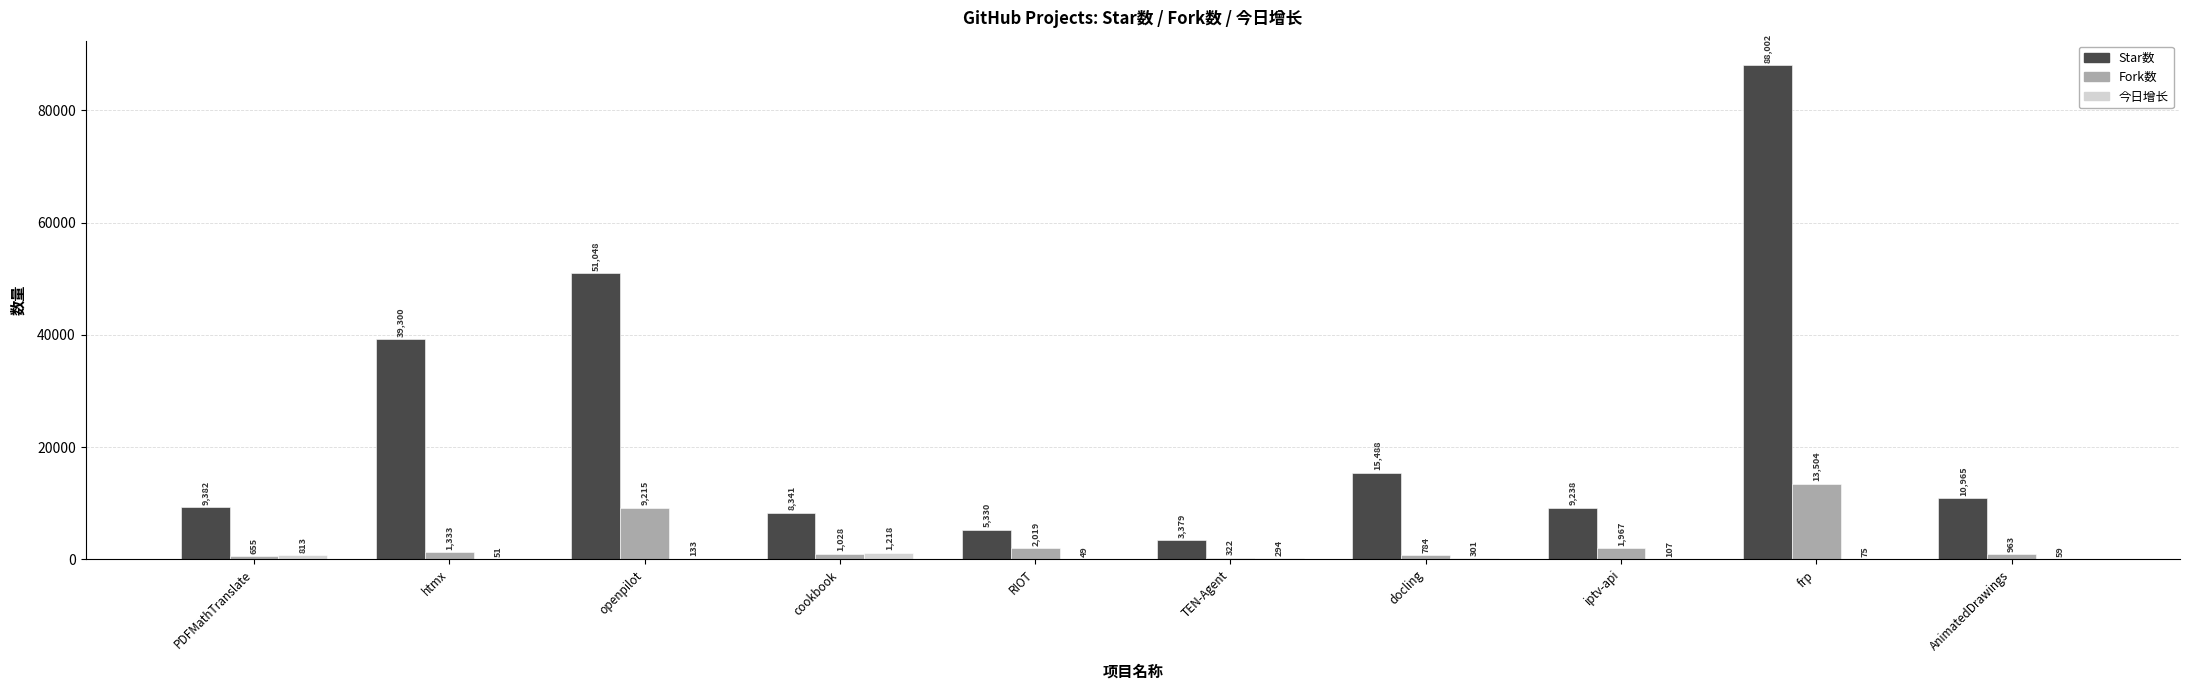

What is the maximum value shown in the chart?

88002